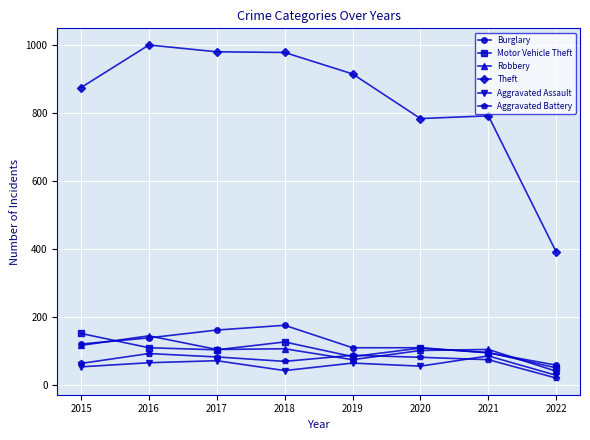

Which series has the widest spread of values?

Theft